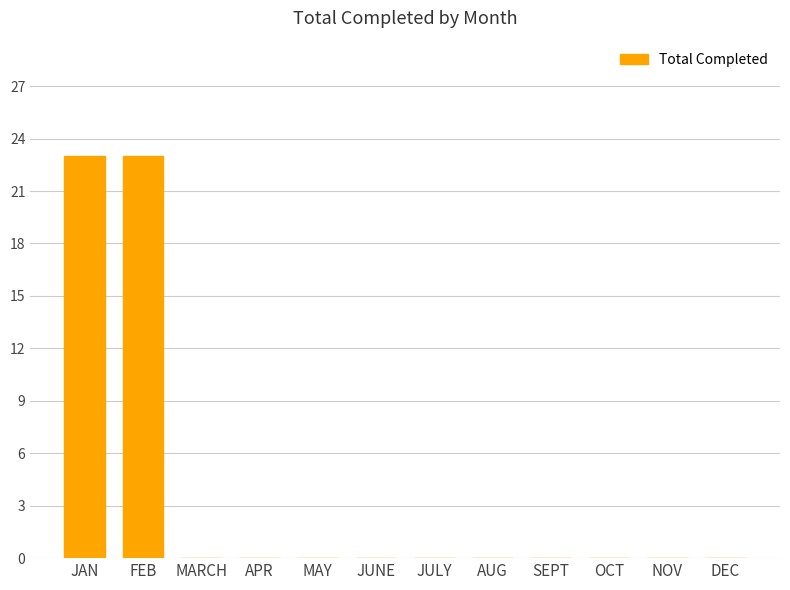

What is the greatest value displayed?

23